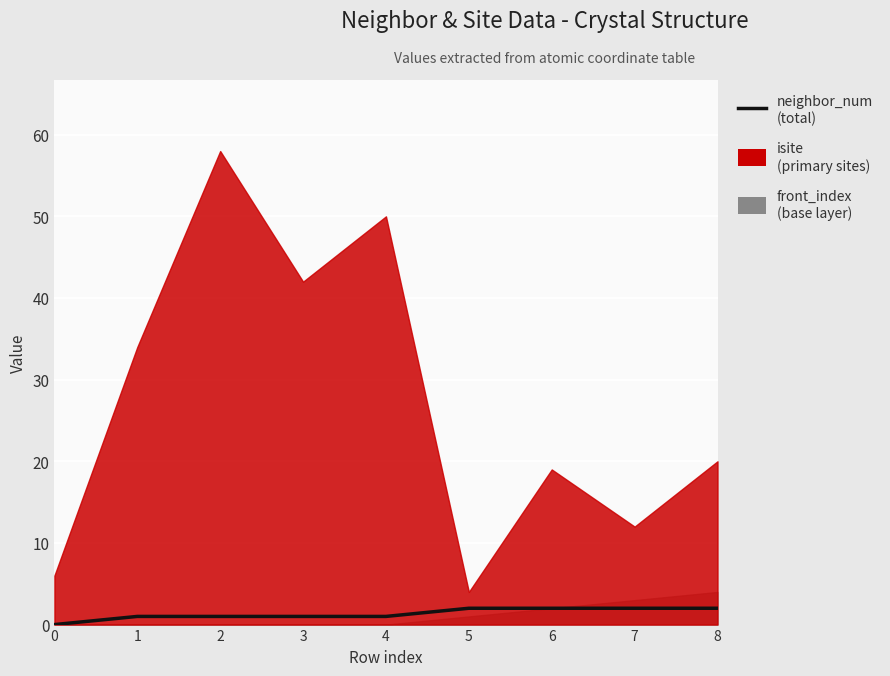

What is the sum of the values at 6 and 7?

4